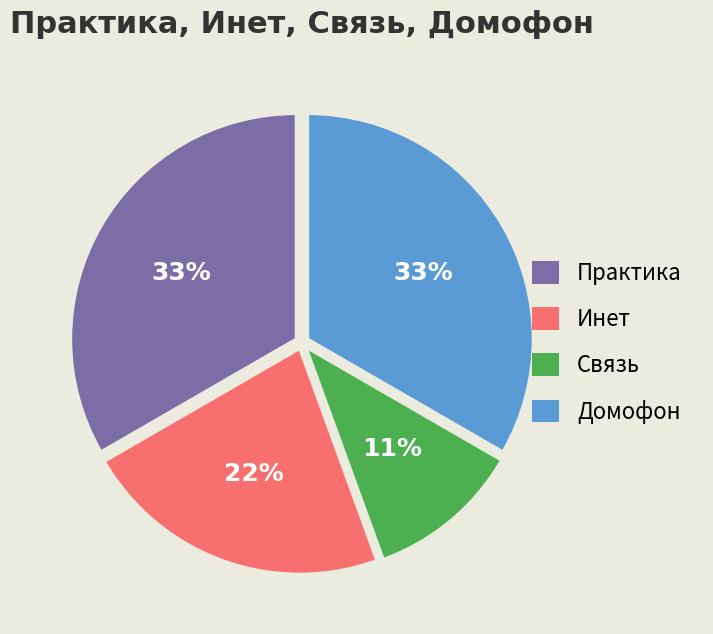

Do Домофон and Практика together represent more than half of the pie?

Yes